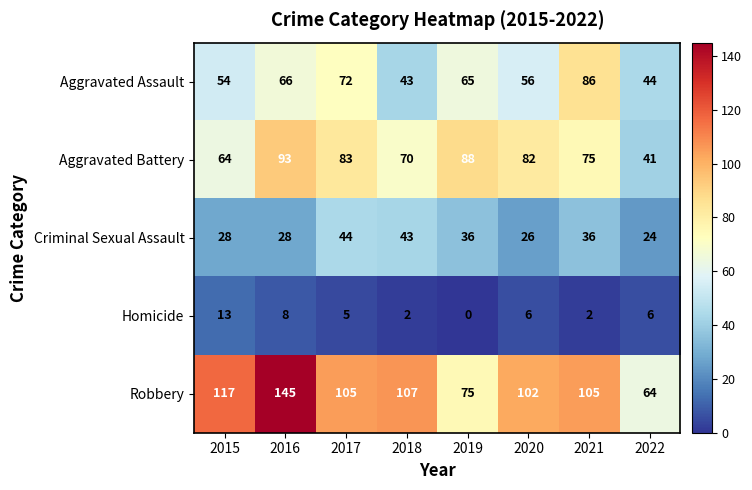

The value of Robbery at 2018 is 180. True or false?

False